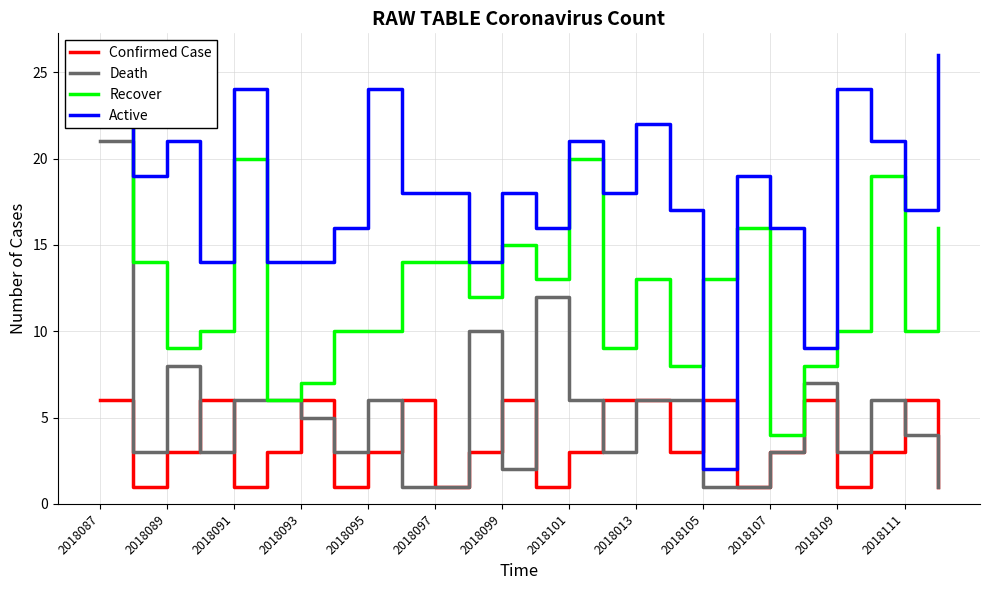

Which series has the widest spread of values?

Active